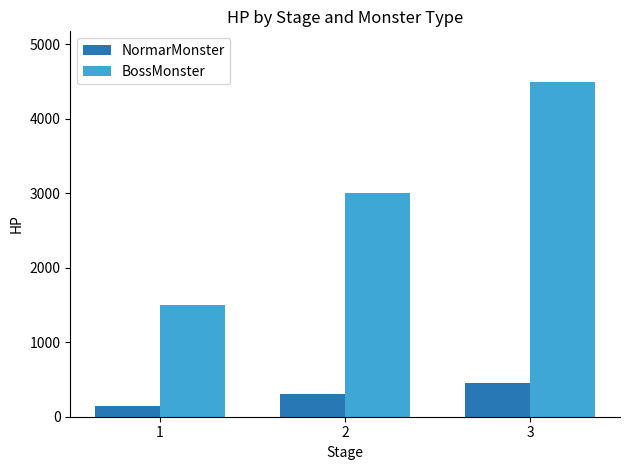

What is the total value across all series at 3?

4950